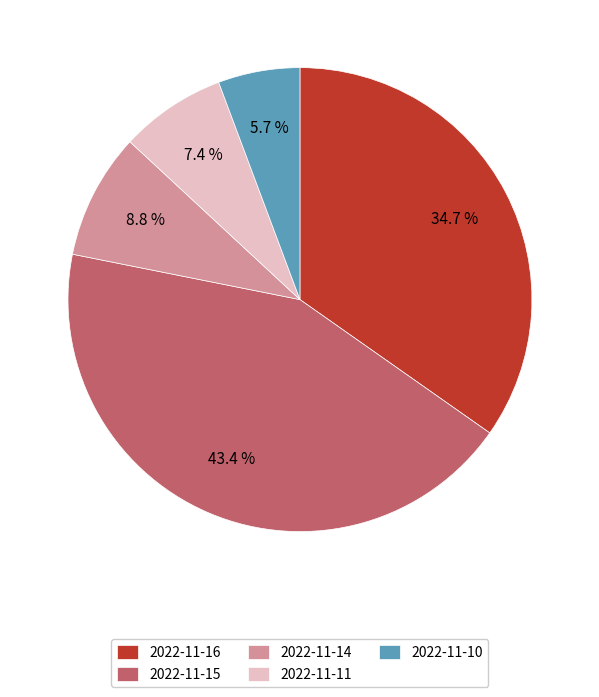

True or false: 2022-11-16 accounts for 30% of the total.

False